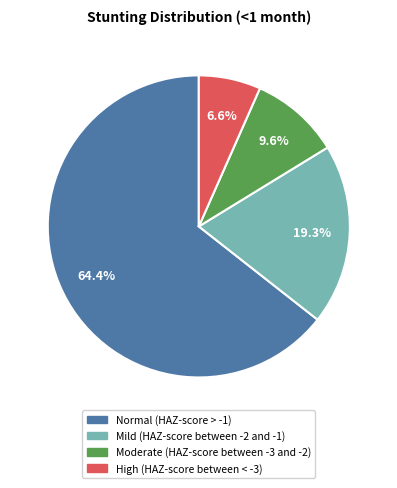

Is it true that Moderate (HAZ-score between -3 and -2) is 22% of the pie?

False